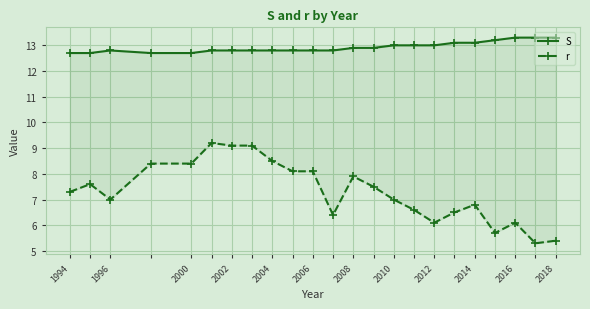

True or false: S and r cross at least once.

False